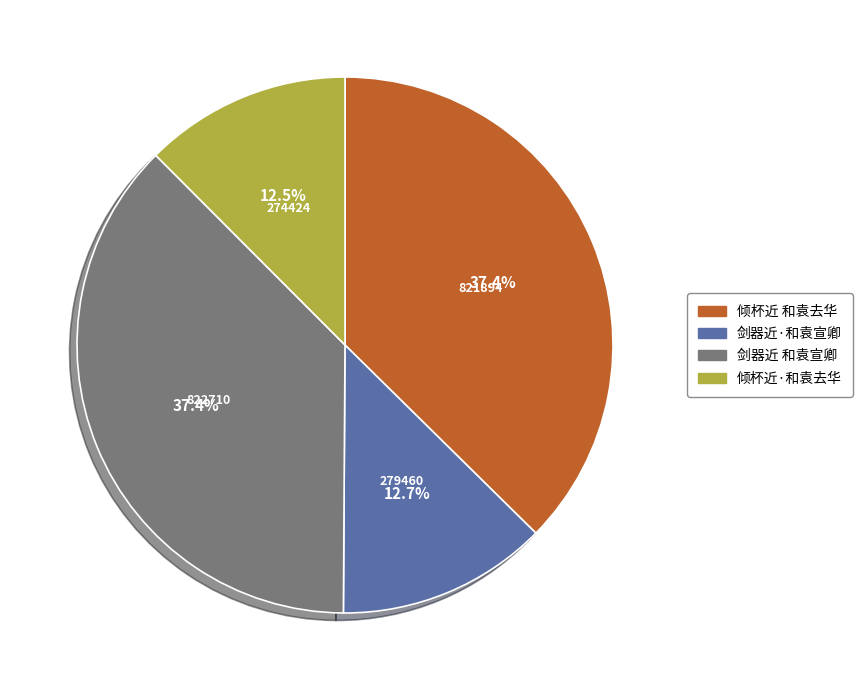

True or false: 剑器近 和袁宣卿 accounts for 37% of the total.

True